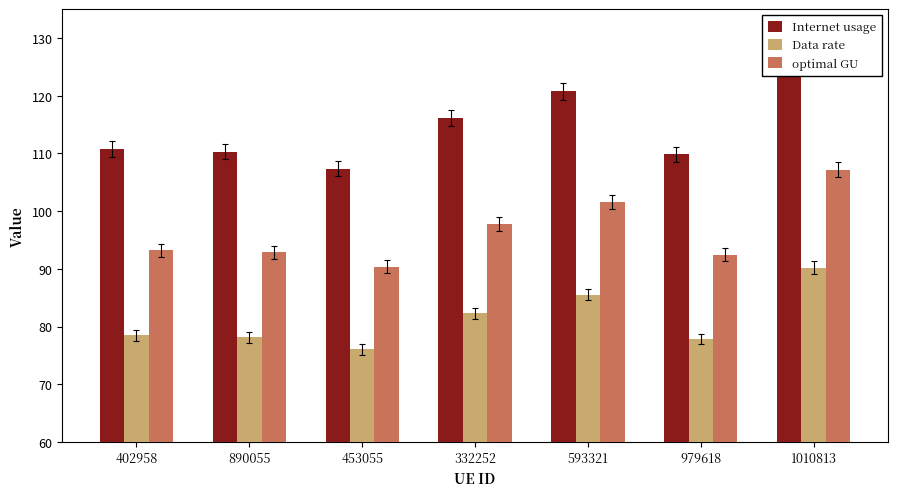

Rank the series by their average value, from highest to lowest.

Internet usage, optimal GU, Data rate